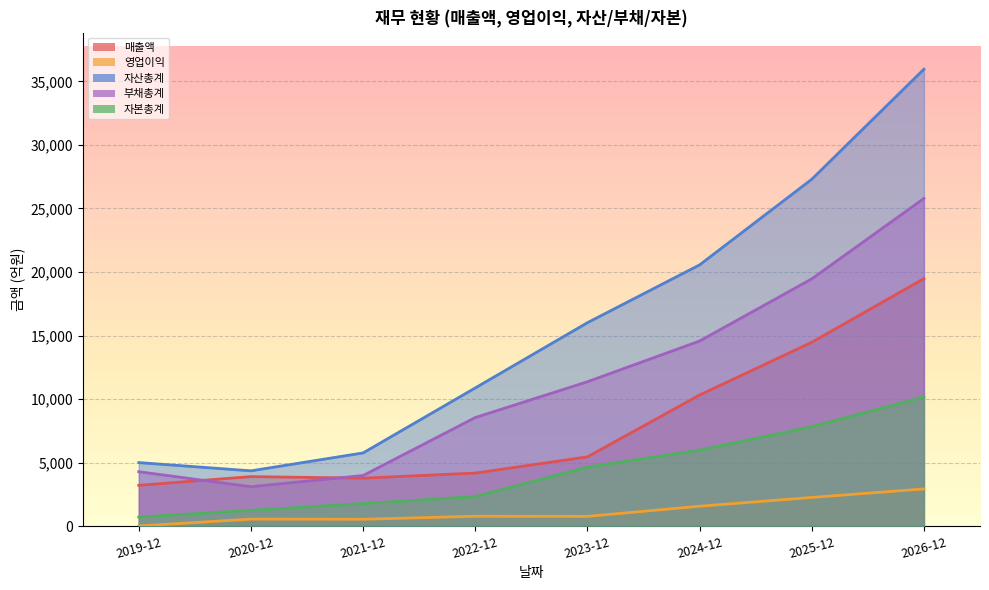

Which series has the largest total across all categories?

자산총계